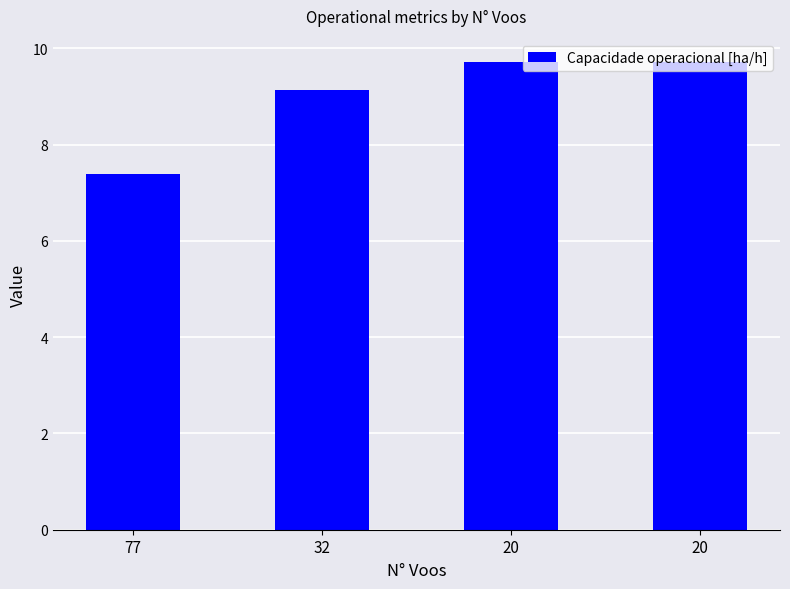

What is the ratio of the value at 20 to the value at 77?

1.3